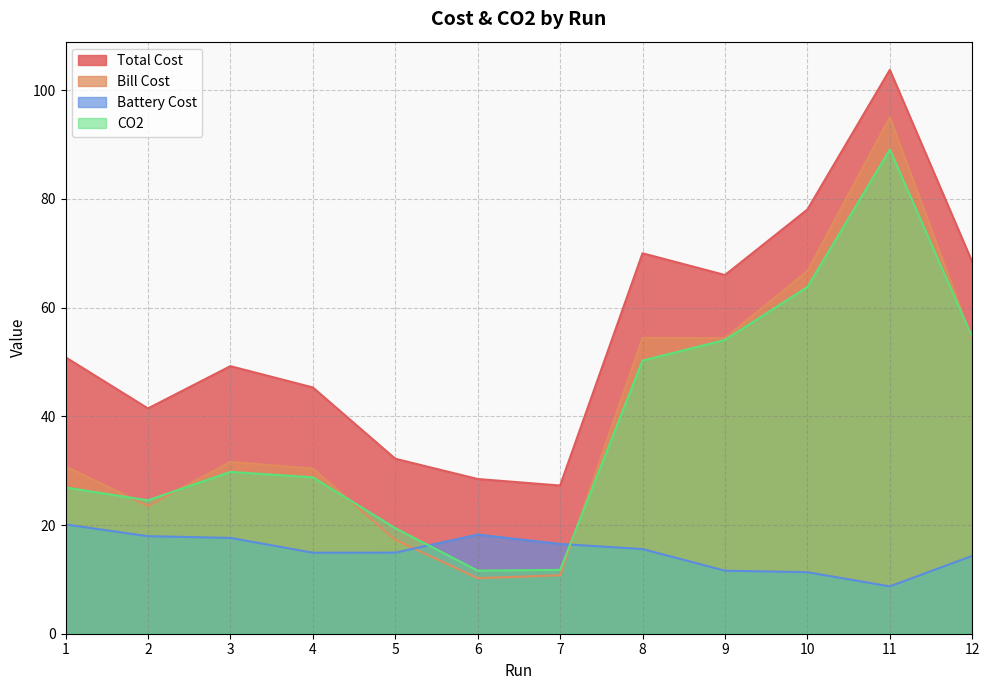

How many lines are shown in the chart?

4